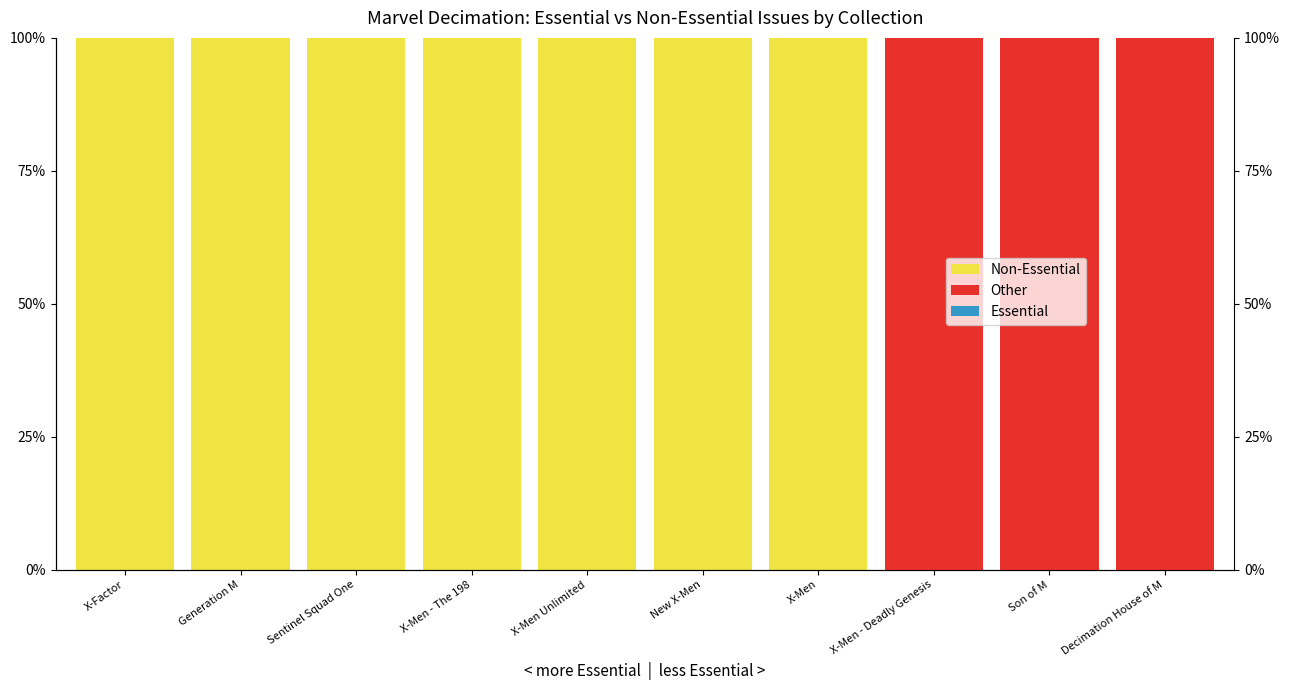

Rank the categories by Essential value from highest to lowest.

X-Men - Deadly Genesis, Son of M, Decimation House of M, X-Factor, Generation M, Sentinel Squad One, X-Men - The 198, X-Men Unlimited, New X-Men, X-Men